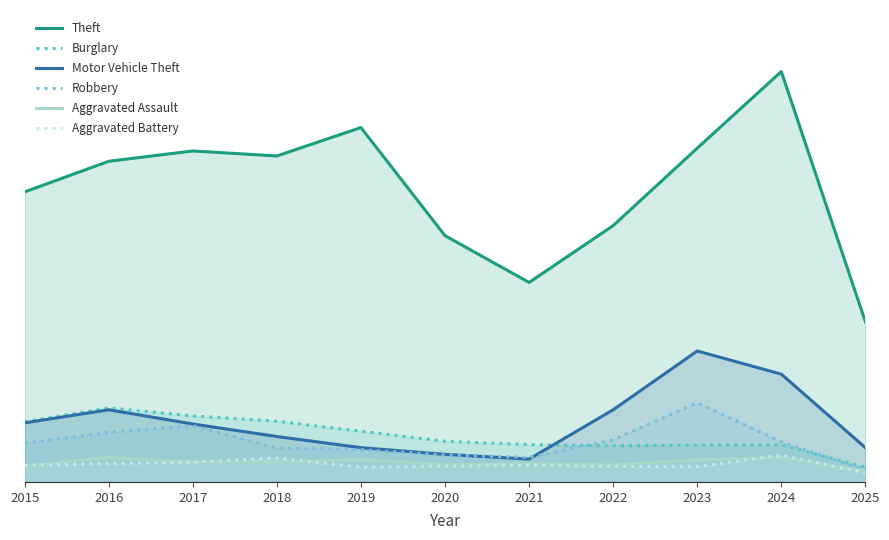

What is the total value across all series at 2017?

1978